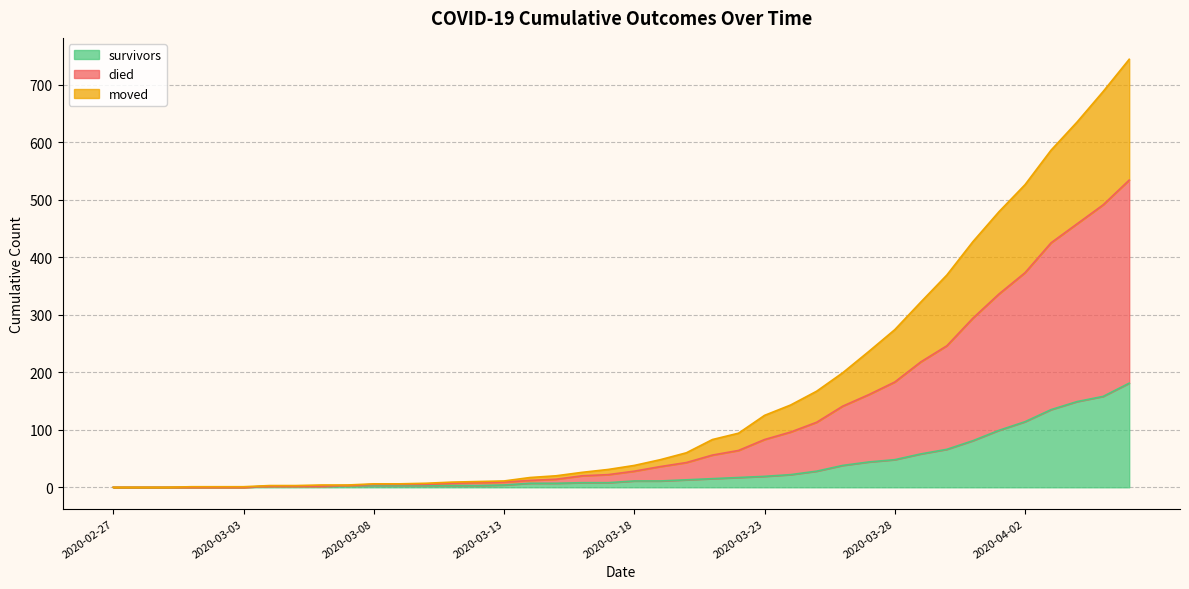

How many values in survivors are above zero?

34